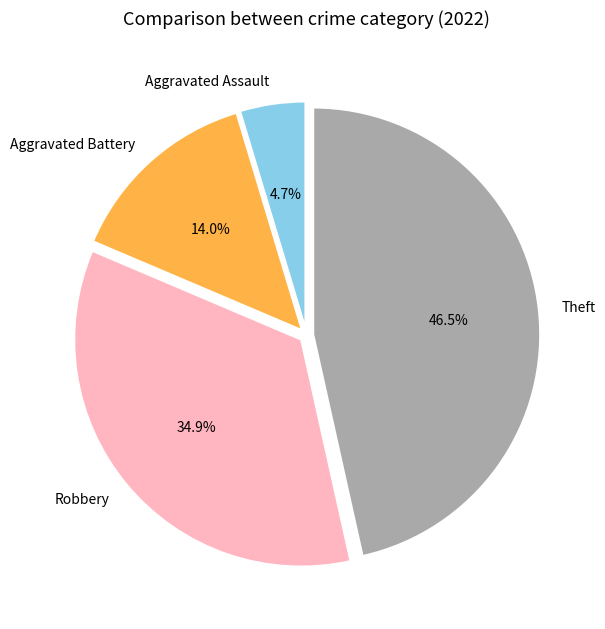

What is the ratio of the value at Theft to the value at Aggravated Battery?

3.3